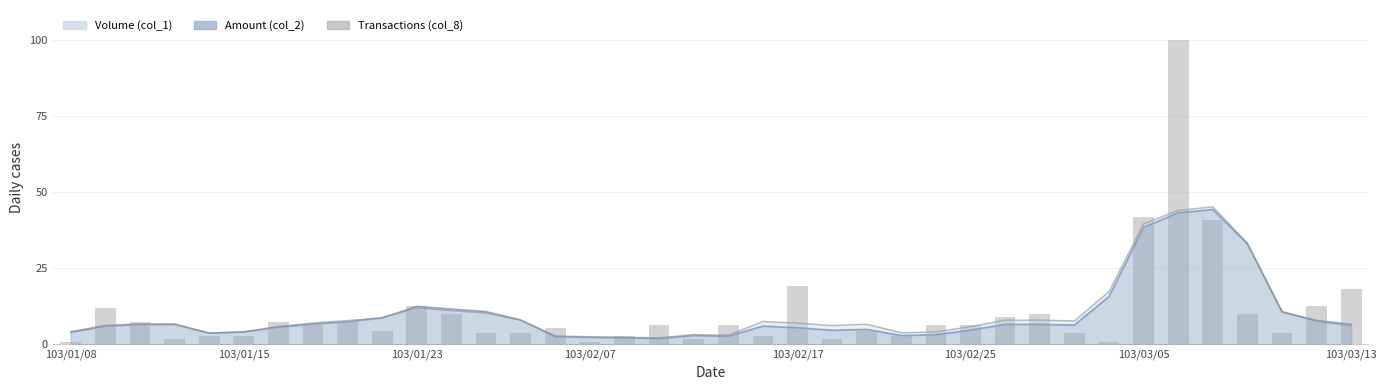

Which has a higher value, 35 or 29?

35